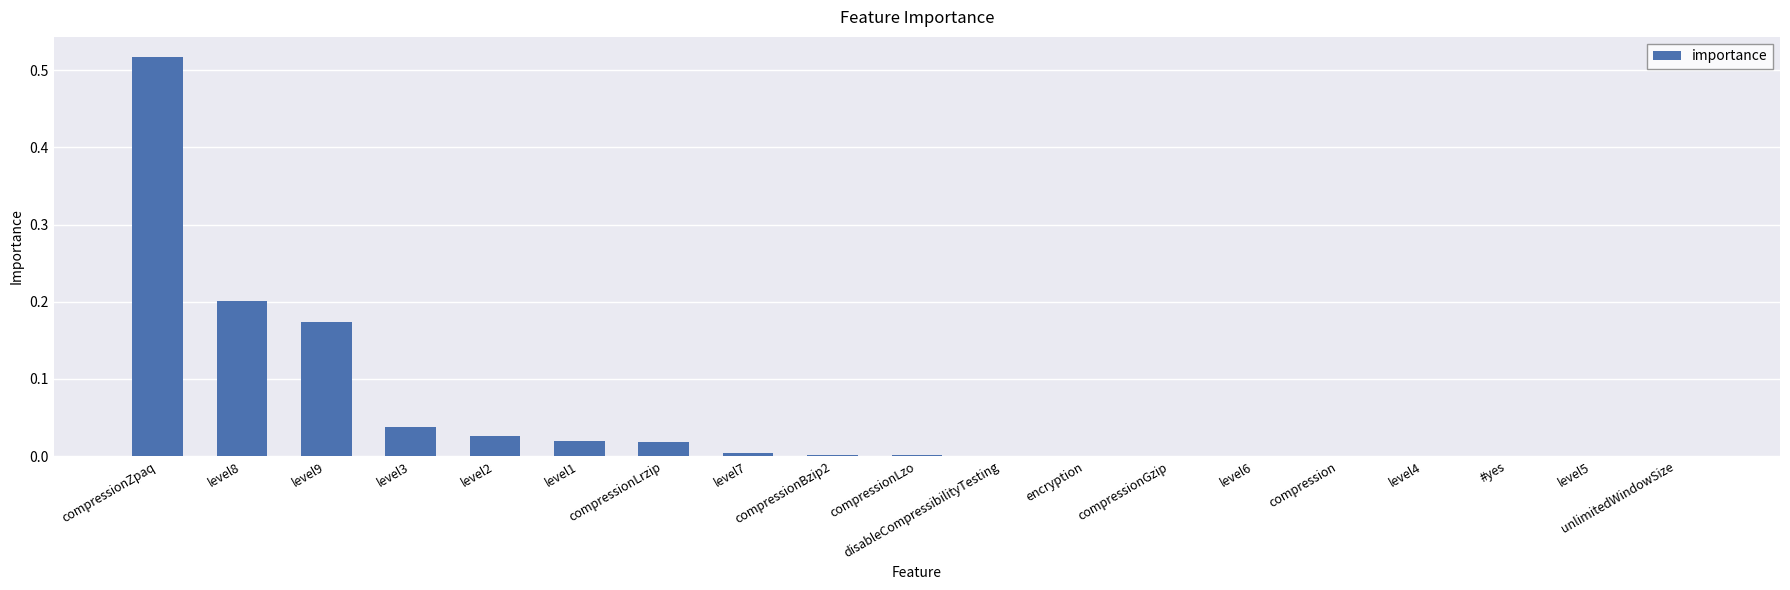

What is the sum of all values?

1.0